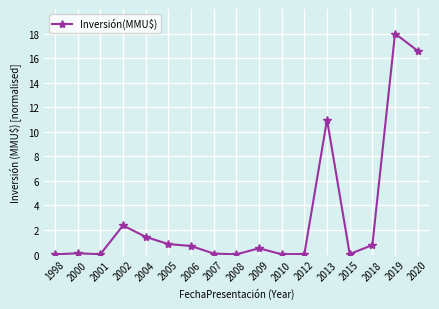

True or false: the data has more than 0 interior local peaks.

True